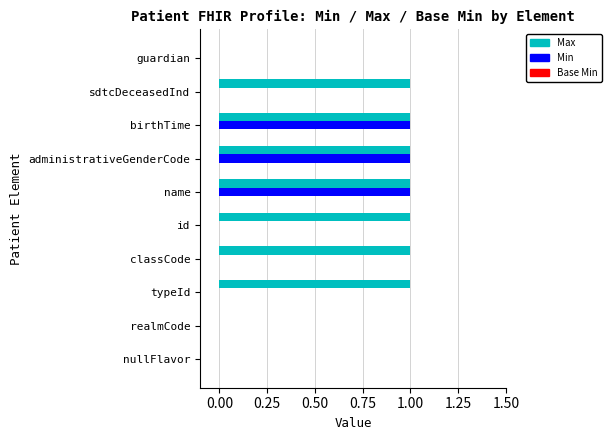

Which series has the largest total across all categories?

Max